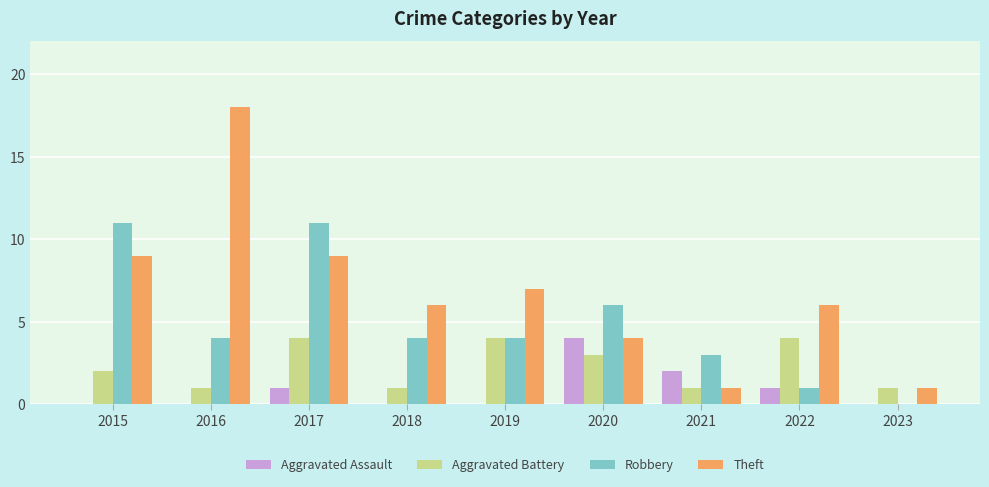

What is the maximum value shown in the chart?

18